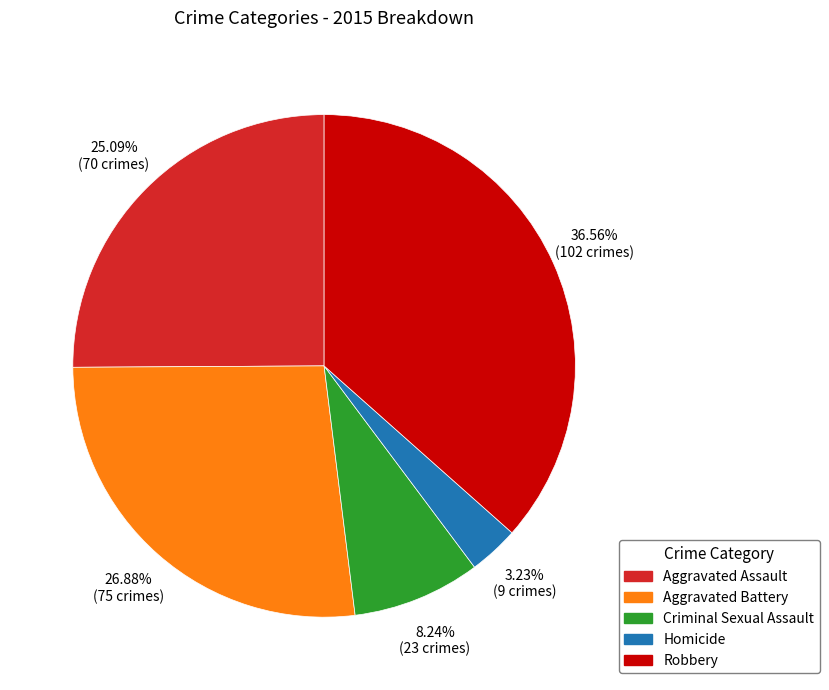

Is there a majority slice in this chart?

No